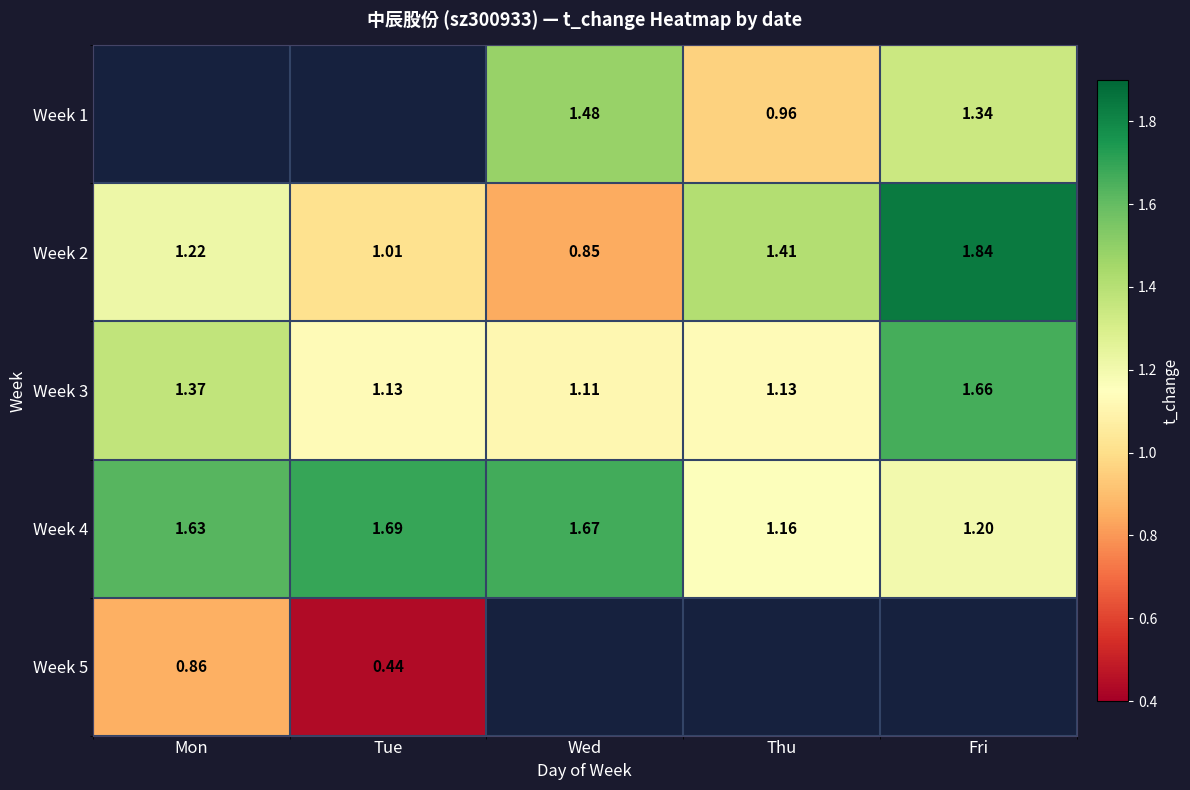

True or false: Week 4 has a value of 1.2 at Thu.

True